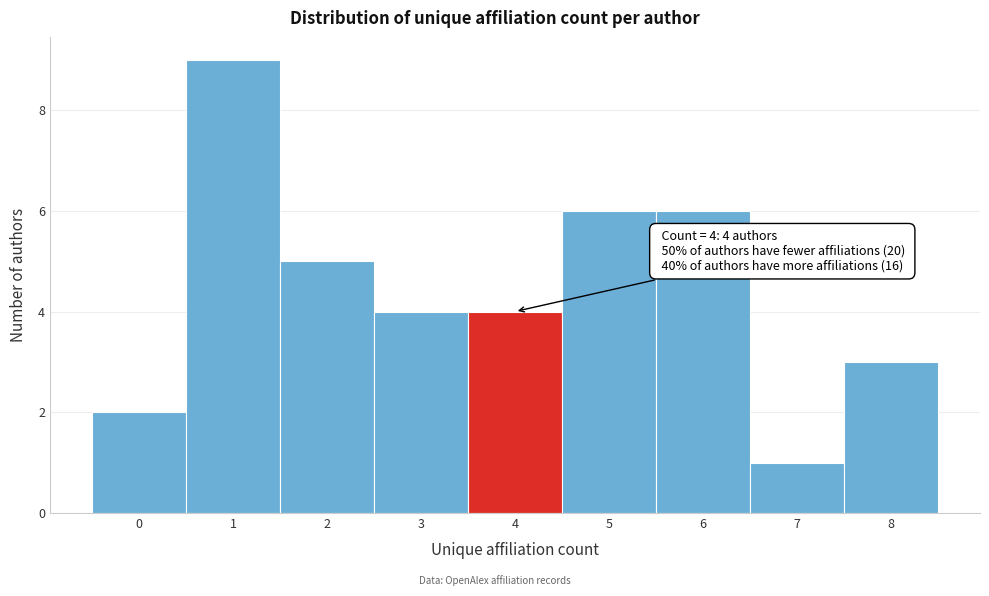

Over which range of the x-axis is the bar tallest?

0.5 to 1.5